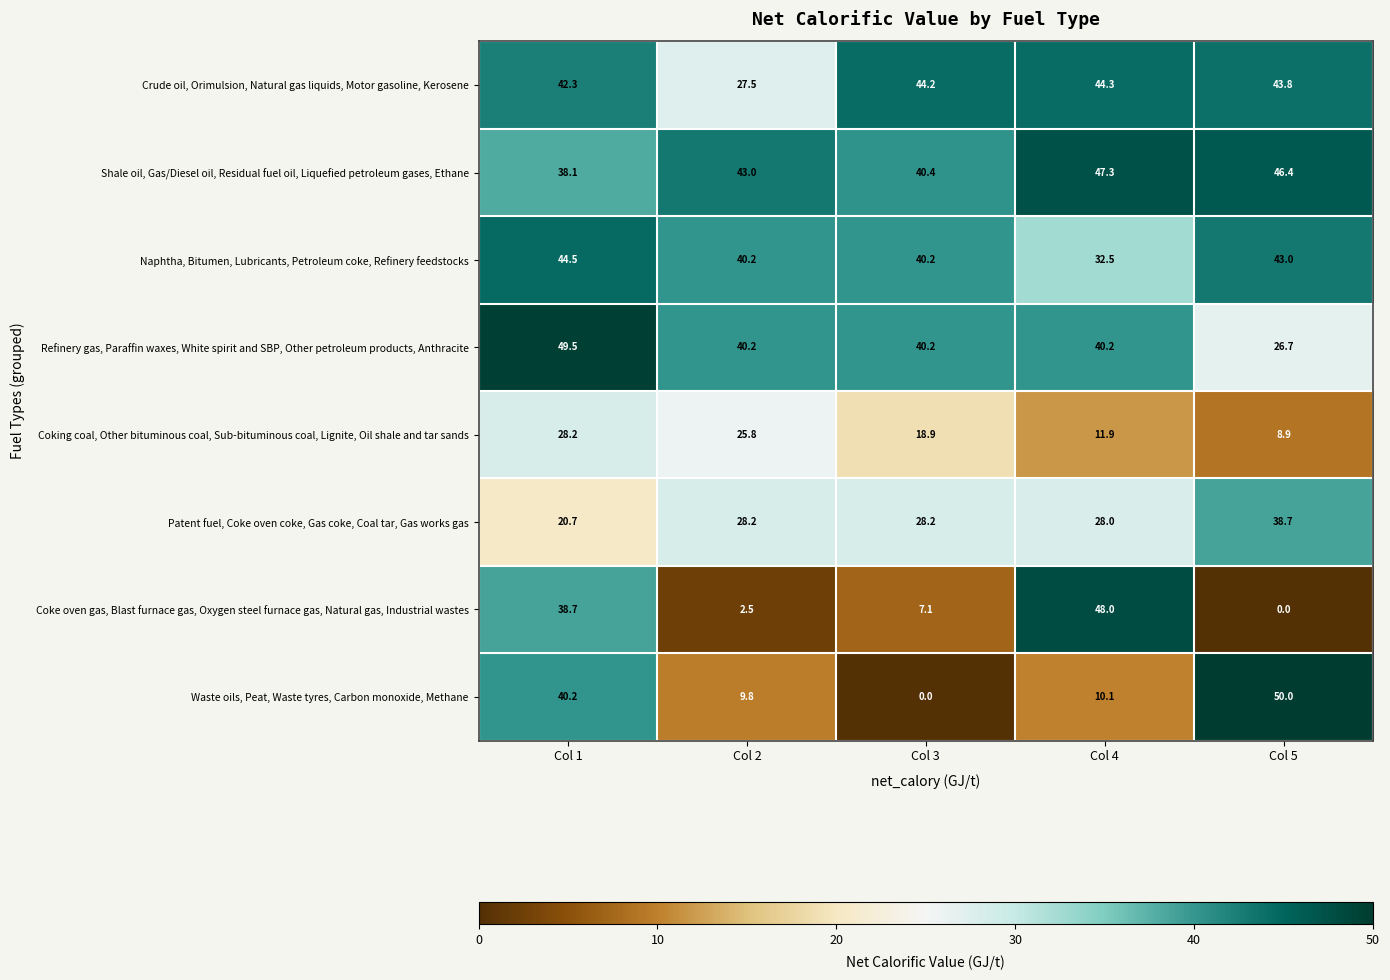

What is the difference between the highest and lowest values at Col 4?

37.9